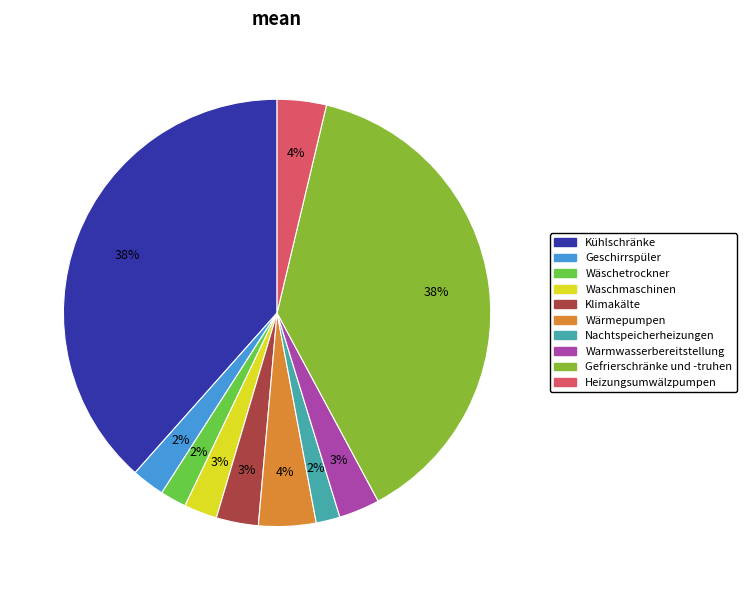

Is Heizungsumwälzpumpen the majority of the pie?

No